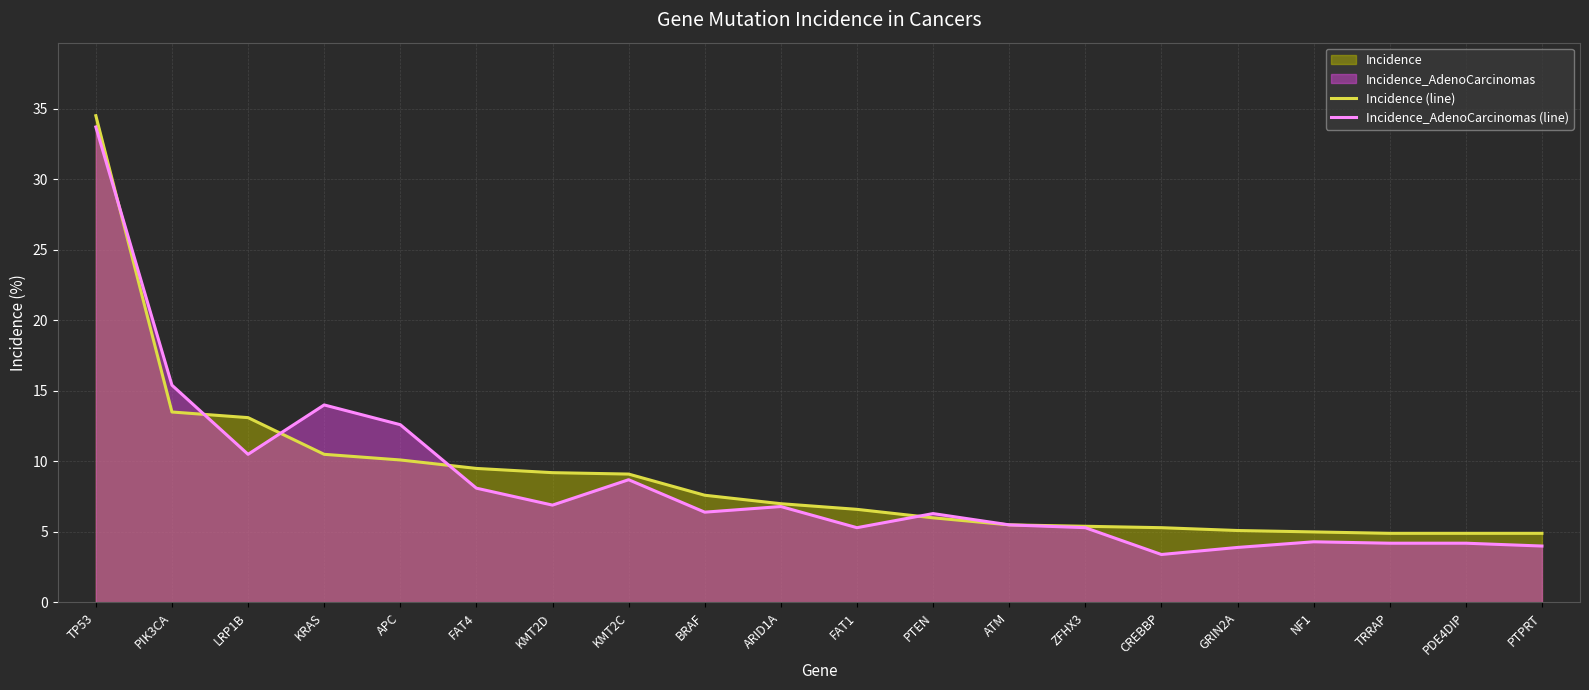

How many lines are shown in the chart?

2